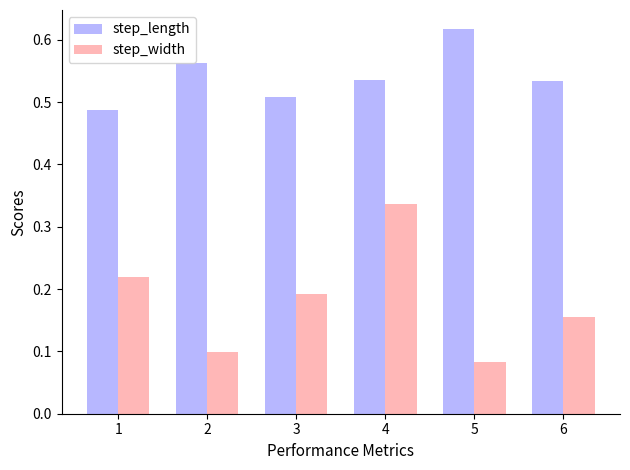

Which series has the largest range (max minus min)?

step_width